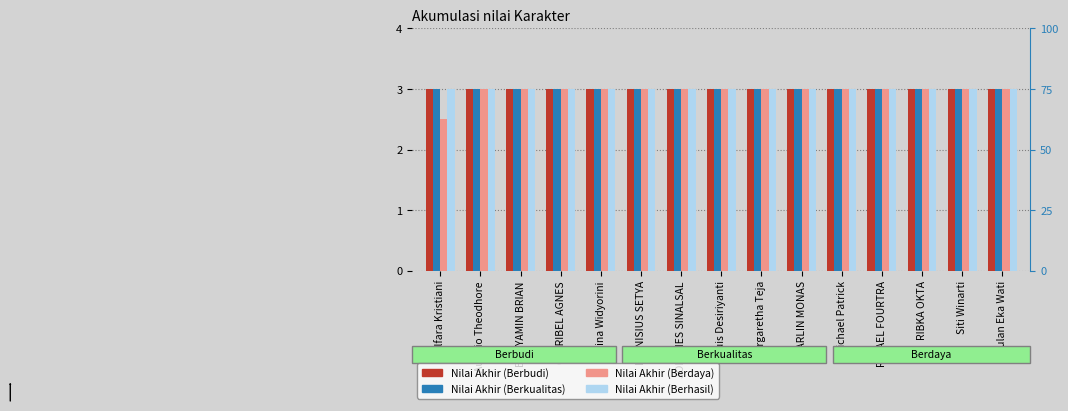

Reading right to left, extract all data points from this chart.

Nilai Akhir (Berbudi): Wulan Eka Wati=3.0	Siti Winarti=3.0	RIBKA OKTA=3.0	RAFAEL FOURTRA=3.0	Michael Patrick=3.0	MARLIN MONAS=3.0	Margaretha Teja=3.0	Louis Desiriyanti=3.0	JOHANES SINALSAL=3.0	DIONISIUS SETYA=3.0	Dina Widyorini=3.0	CLARIBEL AGNES=3.0	BUNYAMIN BRIAN=3.0	Aurelio Theodhore=3.0	Alfara Kristiani=3.0
Nilai Akhir (Berkualitas): Wulan Eka Wati=3.0	Siti Winarti=3.0	RIBKA OKTA=3.0	RAFAEL FOURTRA=3.0	Michael Patrick=3.0	MARLIN MONAS=3.0	Margaretha Teja=3.0	Louis Desiriyanti=3.0	JOHANES SINALSAL=3.0	DIONISIUS SETYA=3.0	Dina Widyorini=3.0	CLARIBEL AGNES=3.0	BUNYAMIN BRIAN=3.0	Aurelio Theodhore=3.0	Alfara Kristiani=3.0
Nilai Akhir (Berdaya): Wulan Eka Wati=3.0	Siti Winarti=3.0	RIBKA OKTA=3.0	RAFAEL FOURTRA=3.0	Michael Patrick=3.0	MARLIN MONAS=3.0	Margaretha Teja=3.0	Louis Desiriyanti=3.0	JOHANES SINALSAL=3.0	DIONISIUS SETYA=3.0	Dina Widyorini=3.0	CLARIBEL AGNES=3.0	BUNYAMIN BRIAN=3.0	Aurelio Theodhore=3.0	Alfara Kristiani=2.5
Nilai Akhir (Berhasil): Wulan Eka Wati=3.0	Siti Winarti=3.0	RIBKA OKTA=3.0	RAFAEL FOURTRA=3.0	Michael Patrick=3.0	MARLIN MONAS=3.0	Margaretha Teja=3.0	Louis Desiriyanti=3.0	JOHANES SINALSAL=3.0	DIONISIUS SETYA=3.0	Dina Widyorini=3.0	CLARIBEL AGNES=3.0	BUNYAMIN BRIAN=3.0	Aurelio Theodhore=3.0	Alfara Kristiani=3.0